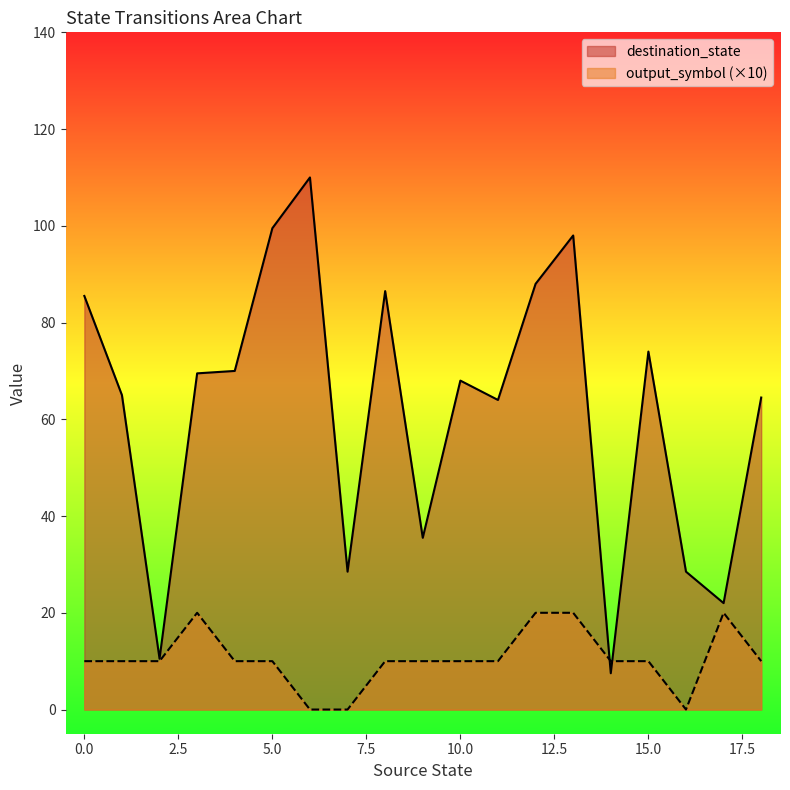

Which series has the widest spread of values?

destination_state